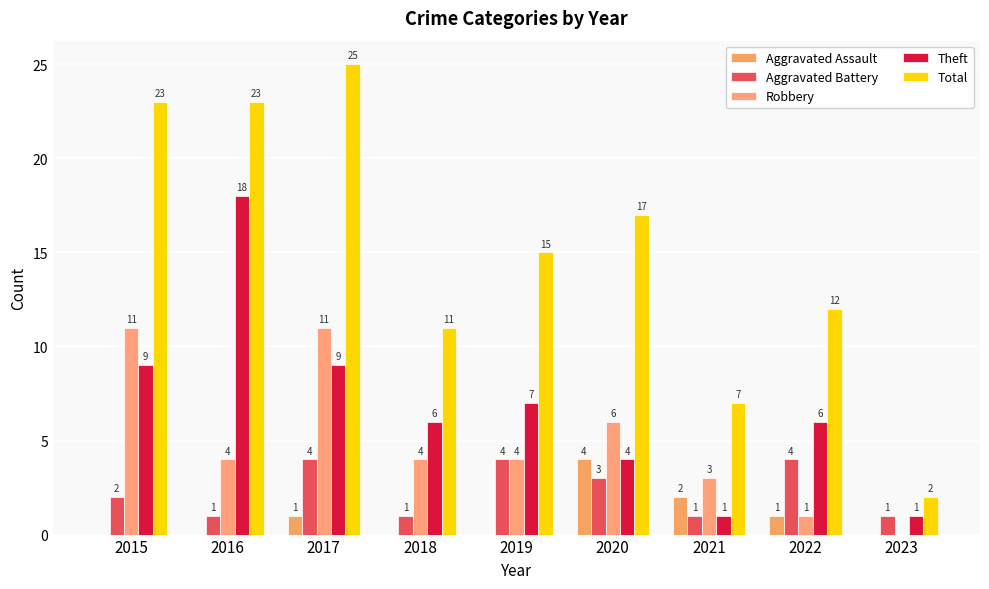

What are all the series names shown in the legend?

Aggravated Assault, Aggravated Battery, Robbery, Theft, Total